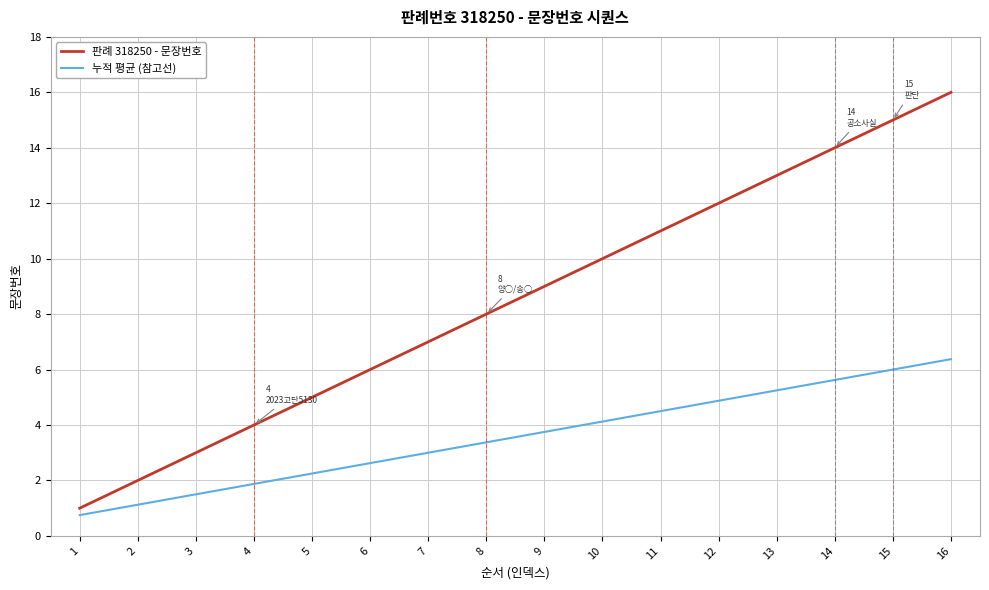

Rank the series by their maximum value, from highest to lowest.

판례 318250 - 문장번호, 누적 평균 (참고선)